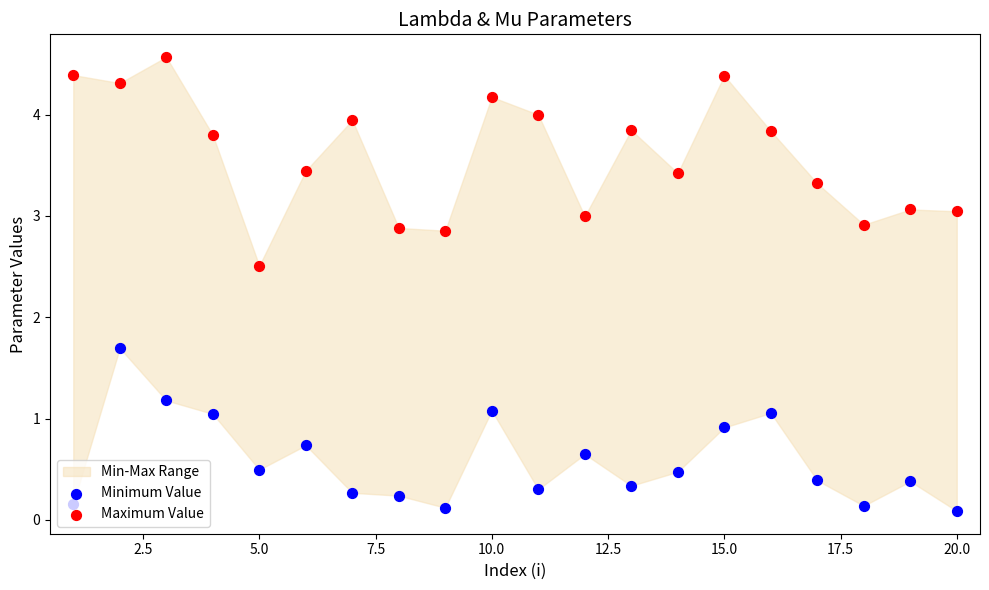

Is the value of Minimum Value at 12 greater than the value of Maximum Value at 0.0?

No